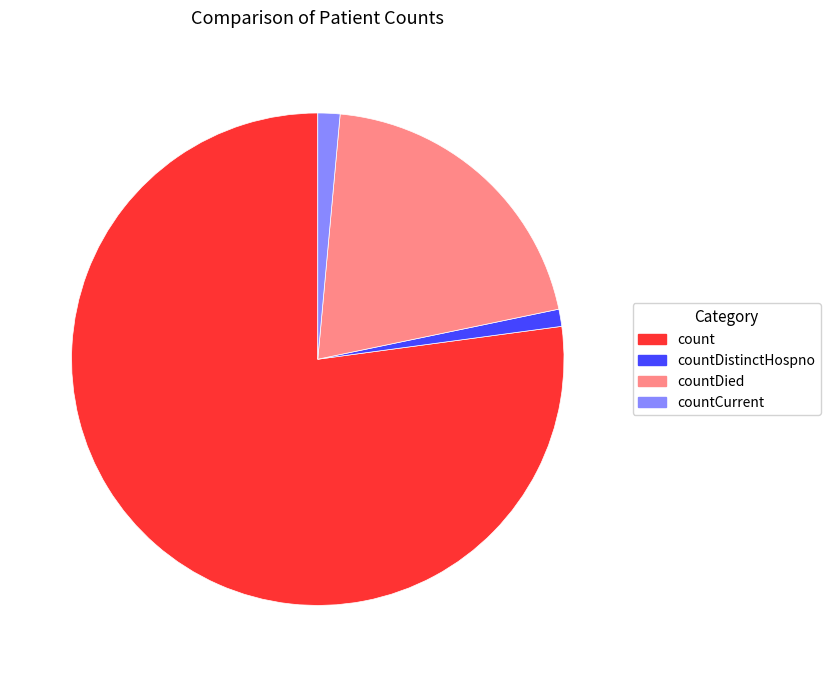

Is it true that countDistinctHospno is 13% of the pie?

False